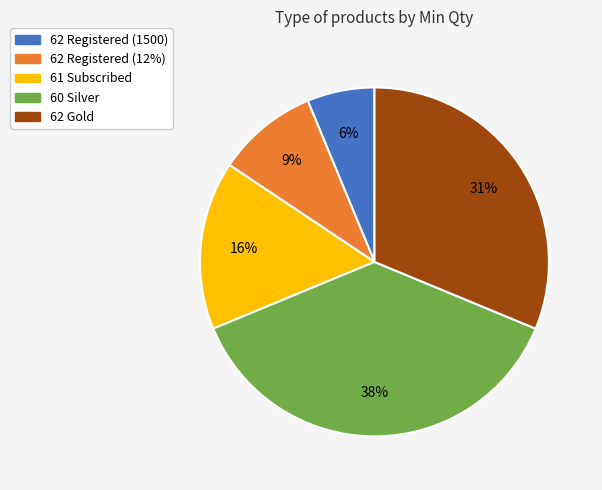

Between 62 Gold and 62 Registered (12%), which is larger?

62 Gold